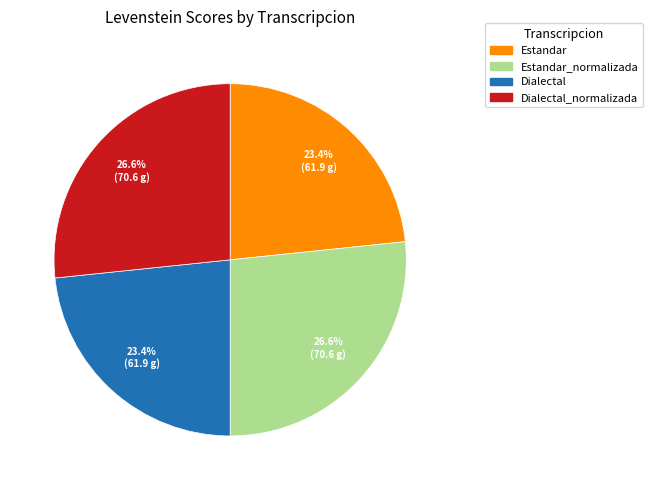

How many slices are in this pie chart?

4